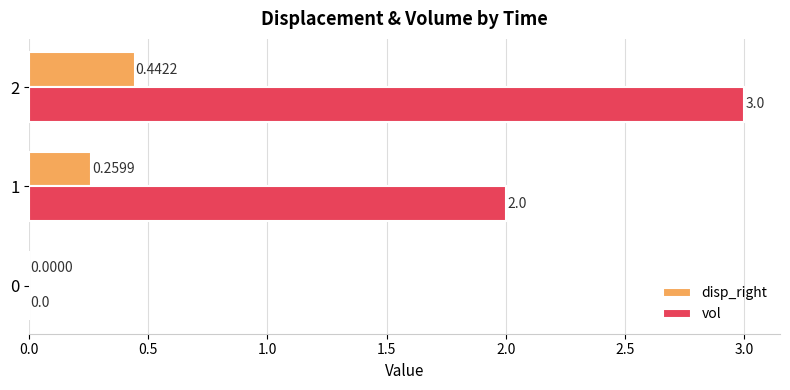

What is the total value across all series at 2?

3.4